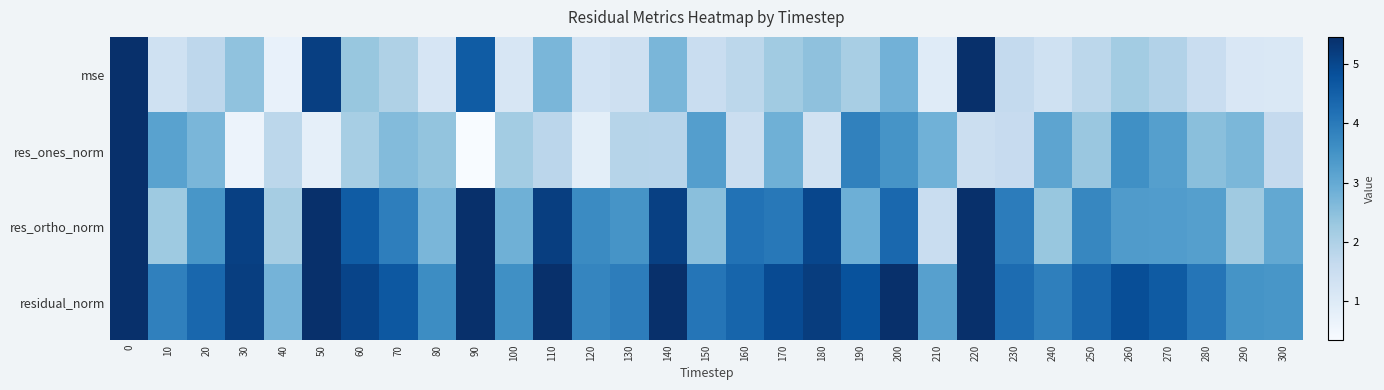

Reading left to right, transcribe all the data shown in this chart.

mse: 0=311.0	10=1.4	20=1.7	30=2.4	40=0.7	50=5.2	60=2.3	70=2.0	80=1.2	90=4.6	100=1.2	110=2.7	120=1.3	130=1.4	140=2.7	150=1.5	160=1.8	170=2.2	180=2.4	190=2.1	200=2.8	210=0.9	220=9.6	230=1.7	240=1.4	250=1.8	260=2.2	270=1.9	280=1.5	290=1.1	300=1.1
res_ones_norm: 0=57.6	10=3.2	20=2.7	30=0.6	40=1.8	50=0.8	60=2.1	70=2.6	80=2.4	90=0.3	100=2.2	110=1.8	120=0.8	130=1.9	140=1.8	150=3.2	160=1.5	170=2.8	180=1.3	190=3.9	200=3.5	210=2.8	220=1.5	230=1.6	240=3.1	250=2.3	260=3.6	270=3.2	280=2.5	290=2.7	300=1.6
res_ortho_norm: 0=10.1	10=2.2	20=3.4	30=5.1	40=2.1	50=7.5	60=4.6	70=3.9	80=2.7	90=7.1	100=2.8	110=5.2	120=3.7	130=3.5	140=5.1	150=2.5	160=4.2	170=4.0	180=5.0	190=2.9	200=4.3	210=1.5	220=10.1	230=4.0	240=2.3	250=3.7	260=3.3	270=3.3	280=3.2	290=2.2	300=3.0
residual_norm: 0=58.5	10=3.9	20=4.4	30=5.2	40=2.8	50=7.5	60=5.1	70=4.7	80=3.6	90=7.1	100=3.6	110=5.5	120=3.8	130=3.9	140=5.5	150=4.1	160=4.4	170=4.9	180=5.2	190=4.8	200=5.6	210=3.2	220=10.3	230=4.3	240=3.9	250=4.4	260=4.9	270=4.6	280=4.1	290=3.5	300=3.4